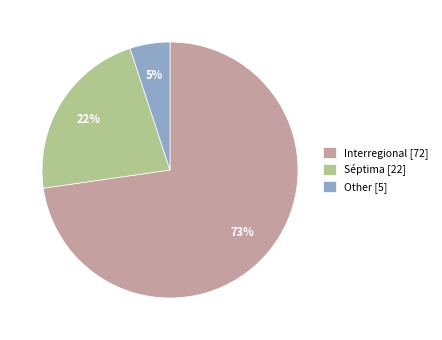

True or false: Séptima accounts for 22% of the total.

True